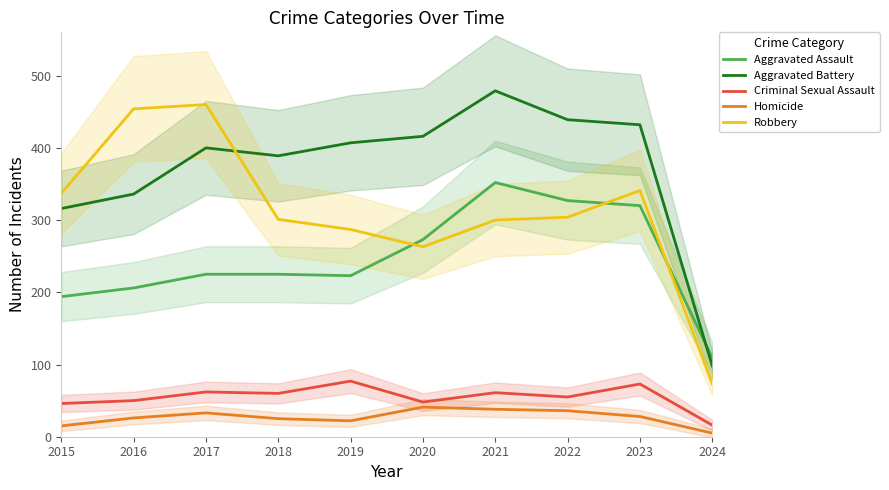

Which has a higher value, 2015 or 2024?

2015